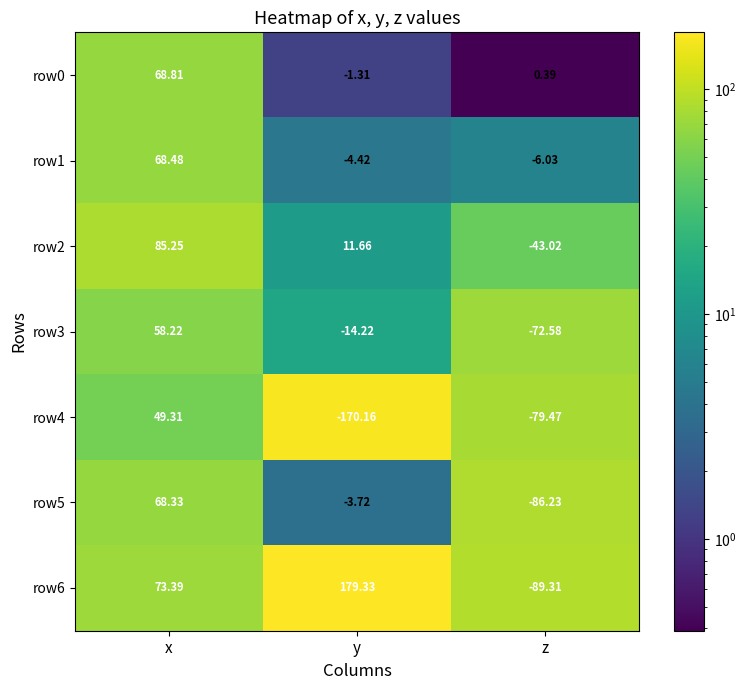

What is the spread (max minus min) of values at y?

349.5